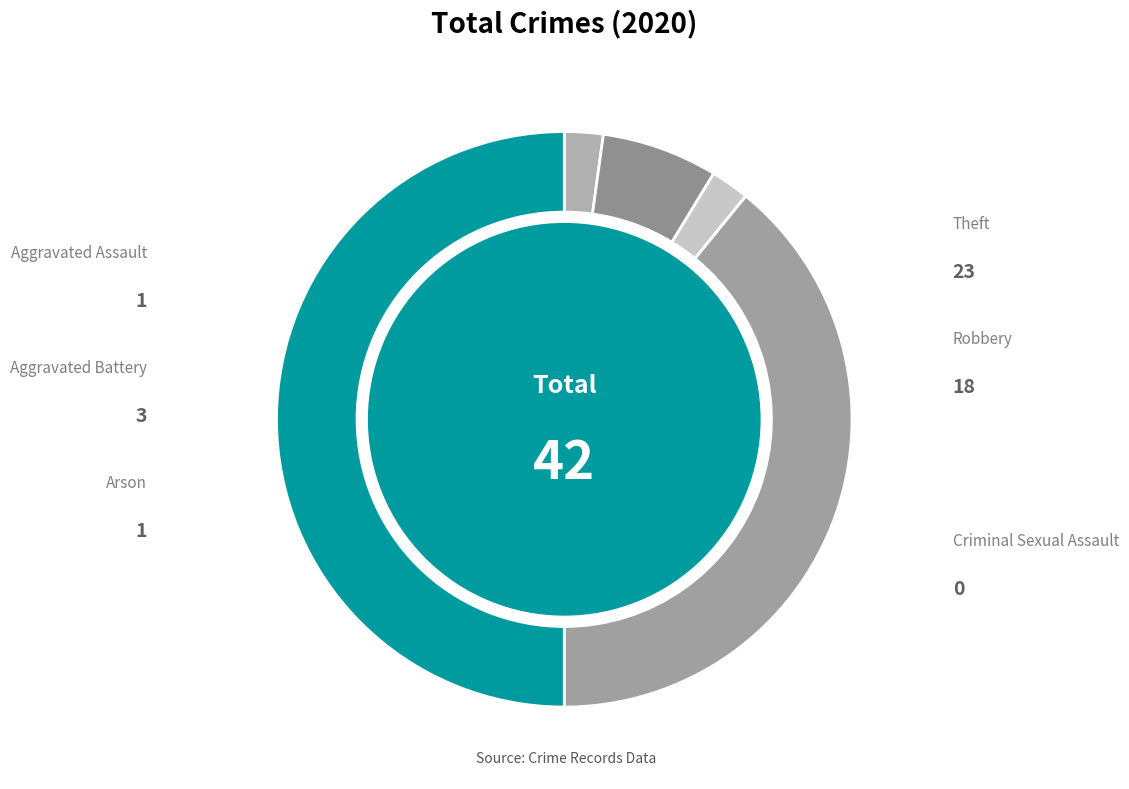

Count the number of slices in the pie.

6